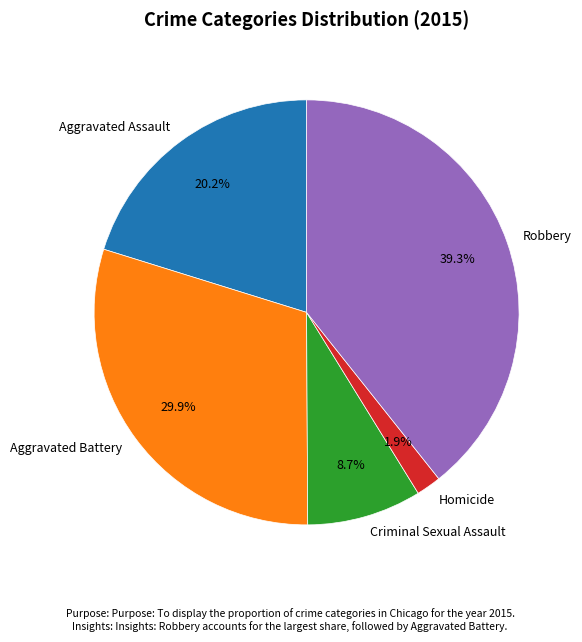

Approximately how many times larger is the value at Aggravated Battery compared to Robbery?

0.8